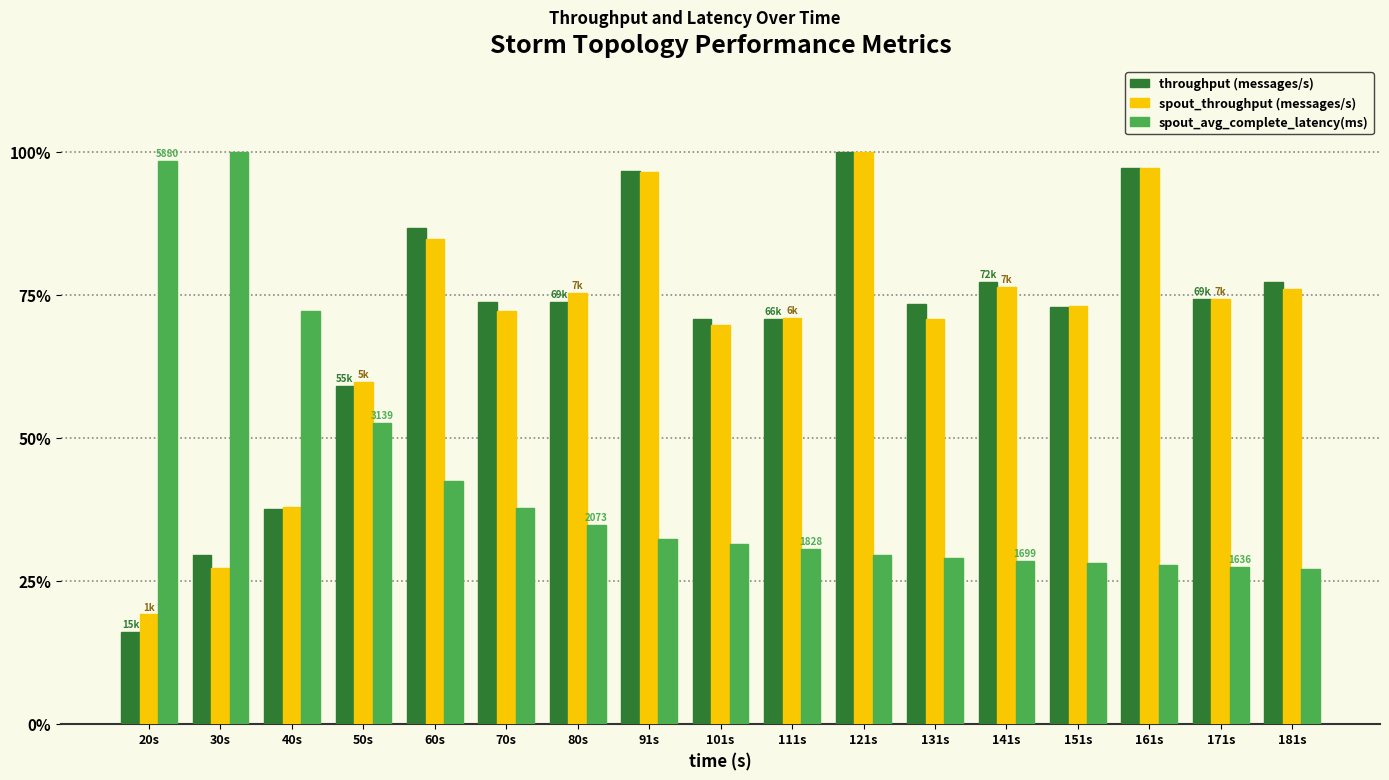

What is the maximum value shown in the chart?

100.0